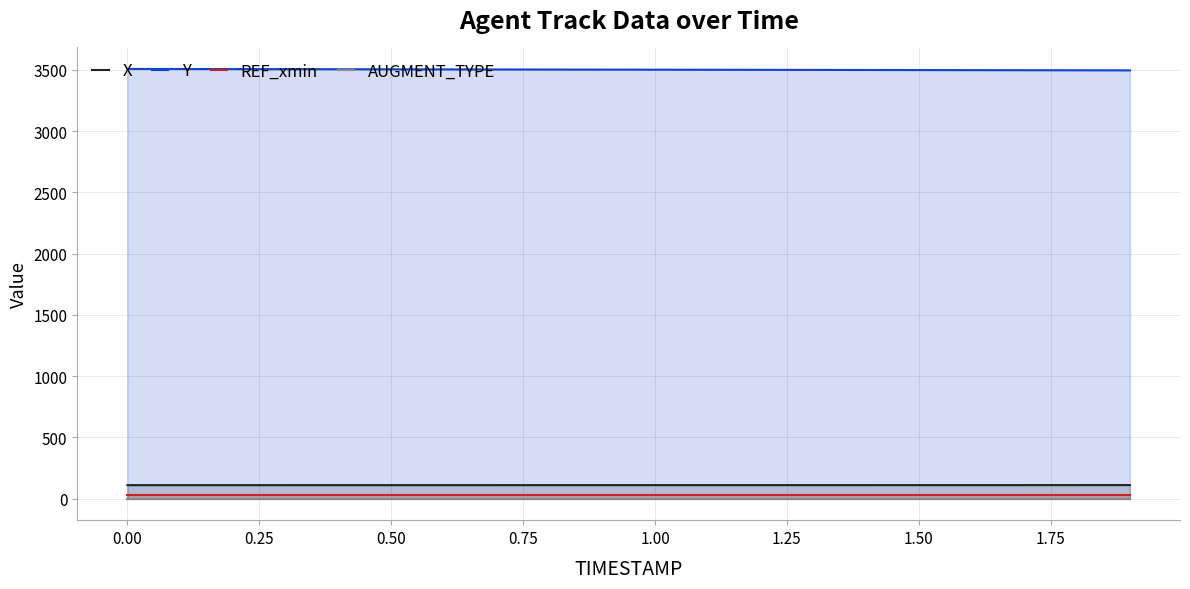

Reading right to left, list all the values displayed in this chart.

X: 110.9	110.9	110.9	110.9	110.8	110.8	110.8	110.8	110.8	110.7	110.7	110.7	110.7	110.7	110.6	110.6	110.6	110.6	110.6	110.5
Y: 3496.4	3497.0	3497.6	3498.2	3498.8	3499.4	3500.1	3500.7	3501.3	3501.9	3502.5	3503.1	3503.7	3504.3	3504.9	3505.6	3506.2	3506.8	3507.4	3508.0
REF_xmin: 29.8	29.8	29.8	29.8	29.8	29.8	29.8	29.8	29.8	29.8	29.8	29.8	29.8	29.8	29.8	29.8	29.8	29.8	29.8	29.8
AUGMENT_TYPE: 1.0	1.0	1.0	1.0	1.0	1.0	1.0	1.0	1.0	1.0	1.0	1.0	1.0	1.0	1.0	1.0	1.0	1.0	1.0	1.0